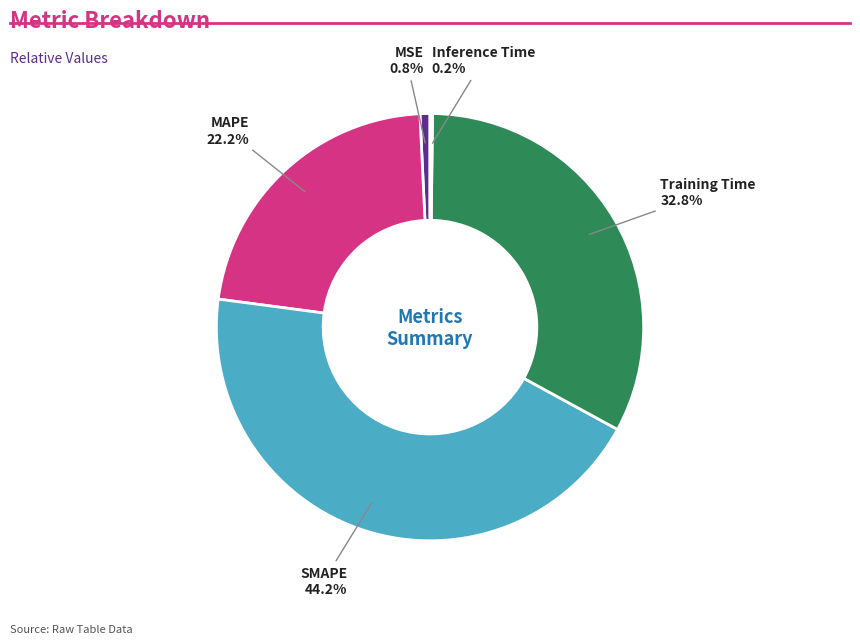

Does any single category account for the majority?

No